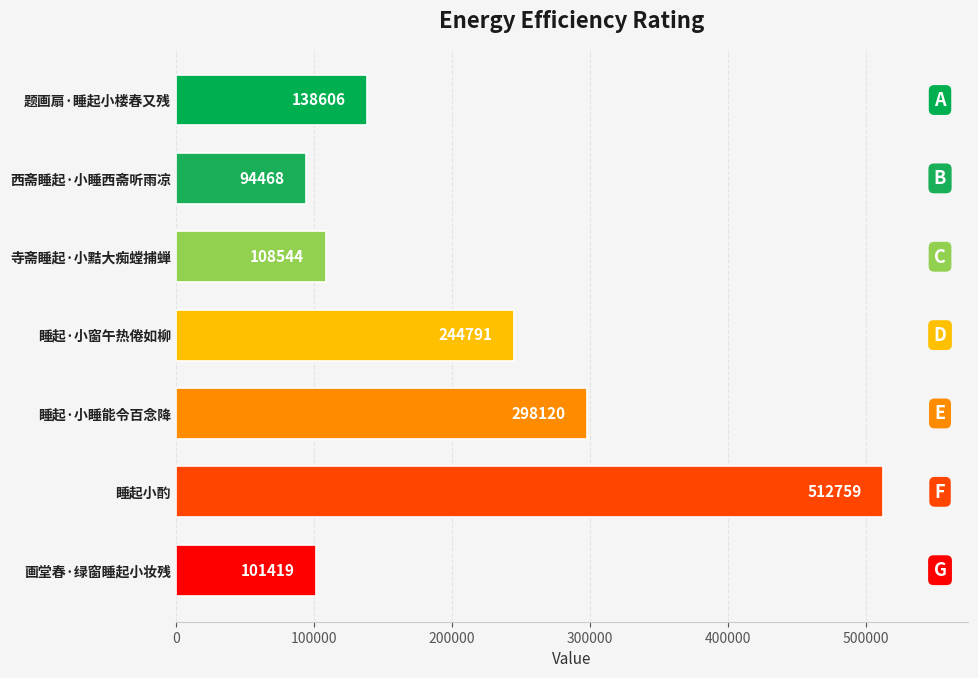

How many data points are less than 138606?

3